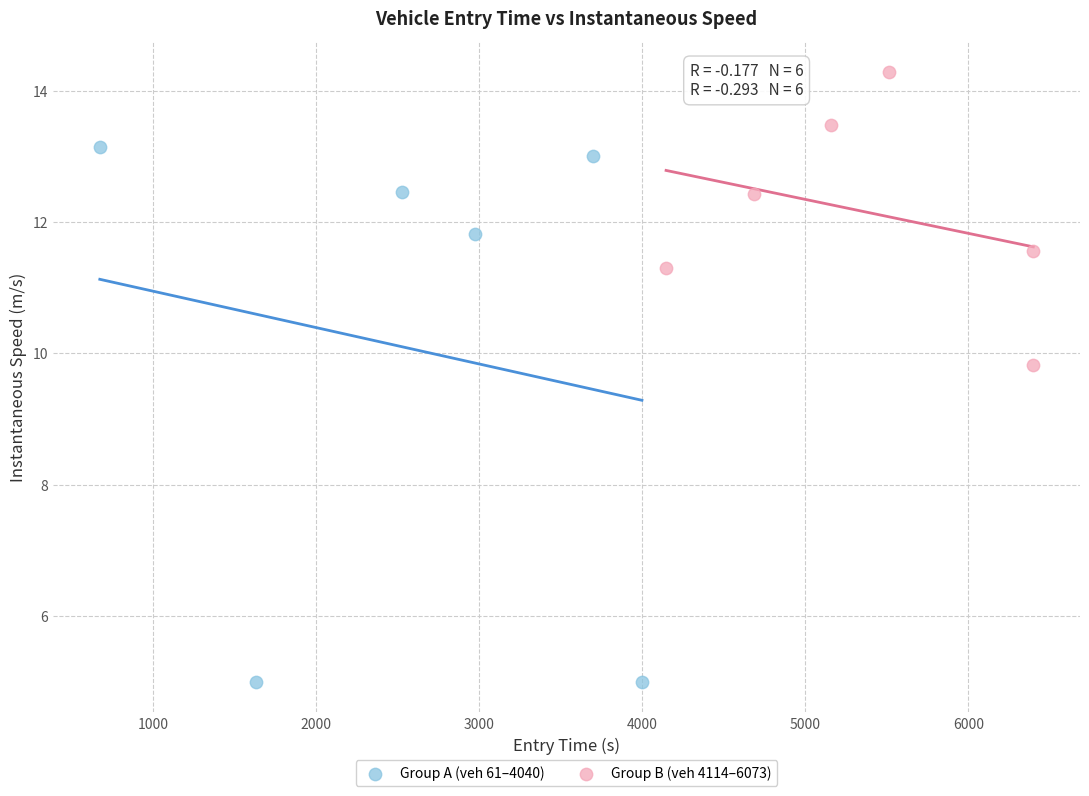

Which series has the largest Y range (max minus min)?

Group A (veh 61–4040)